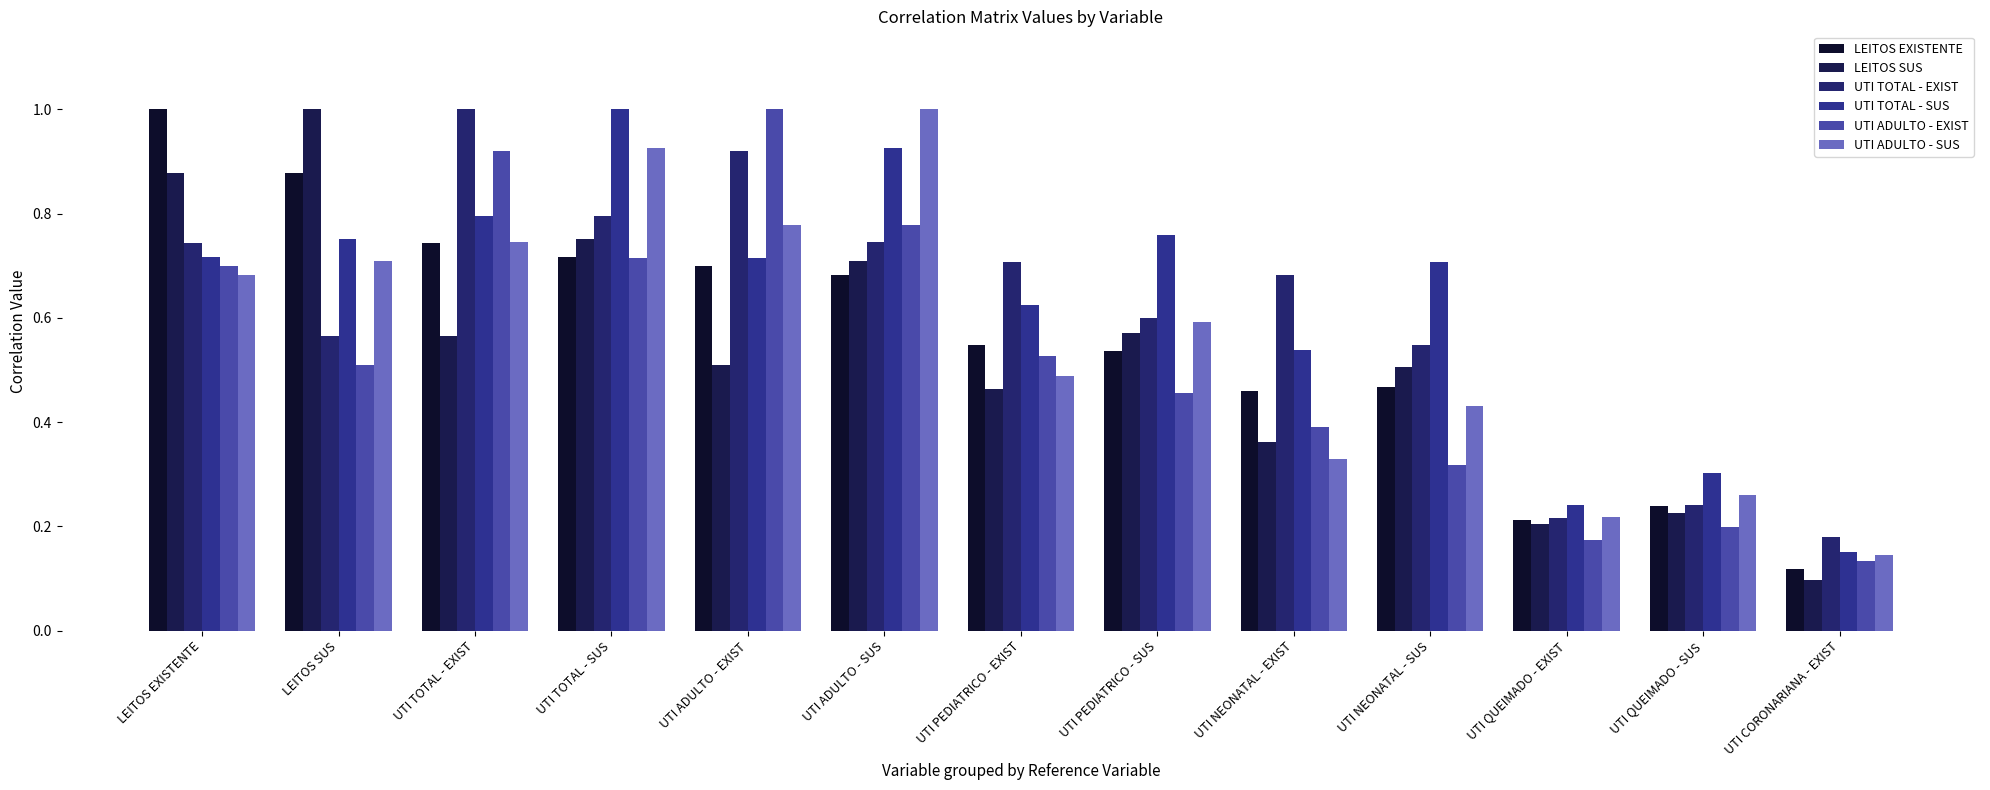

Rank the categories by LEITOS EXISTENTE value from lowest to highest.

UTI CORONARIANA - EXIST, UTI QUEIMADO - EXIST, UTI QUEIMADO - SUS, UTI NEONATAL - EXIST, UTI NEONATAL - SUS, UTI PEDIATRICO - SUS, UTI PEDIATRICO - EXIST, UTI ADULTO - SUS, UTI ADULTO - EXIST, UTI TOTAL - SUS, UTI TOTAL - EXIST, LEITOS SUS, LEITOS EXISTENTE